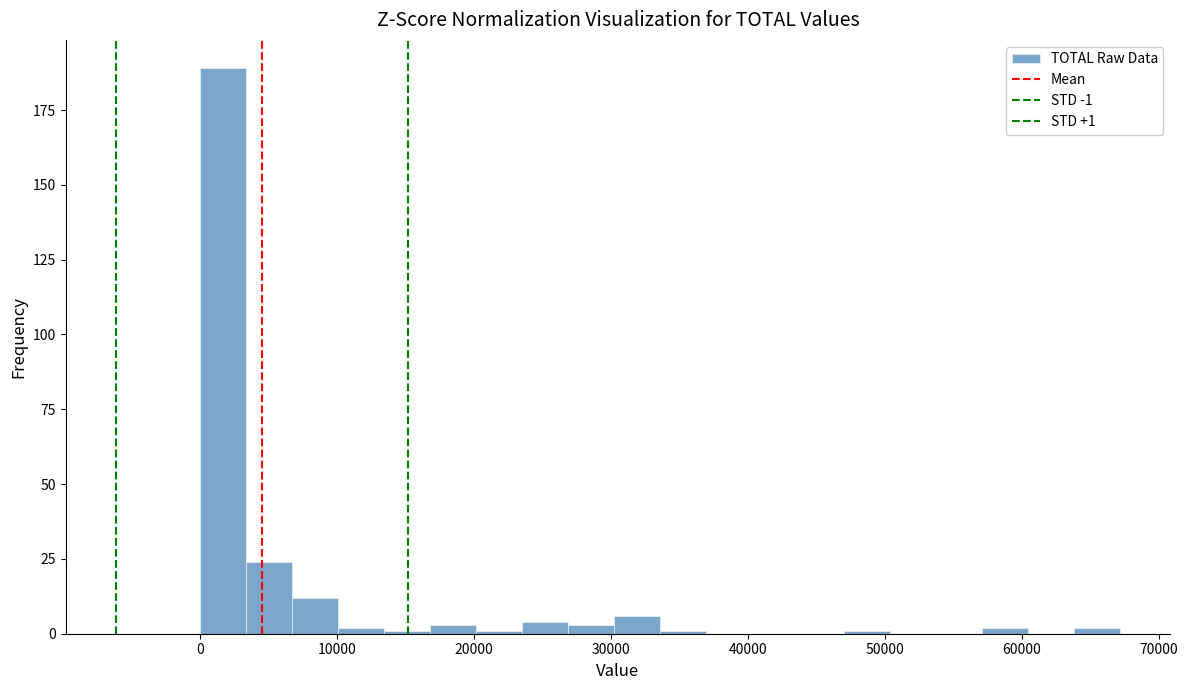

Around what value on the x-axis is the tallest bar? Give the approximate position of its centre, as read against the axis.

2000